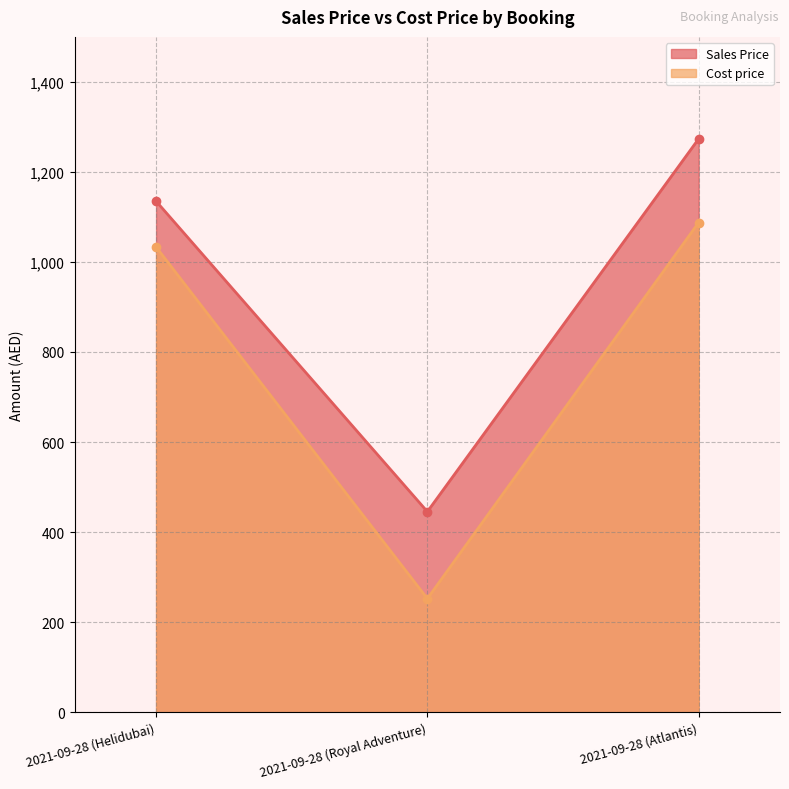

What is the maximum value shown in the chart?

1273.5